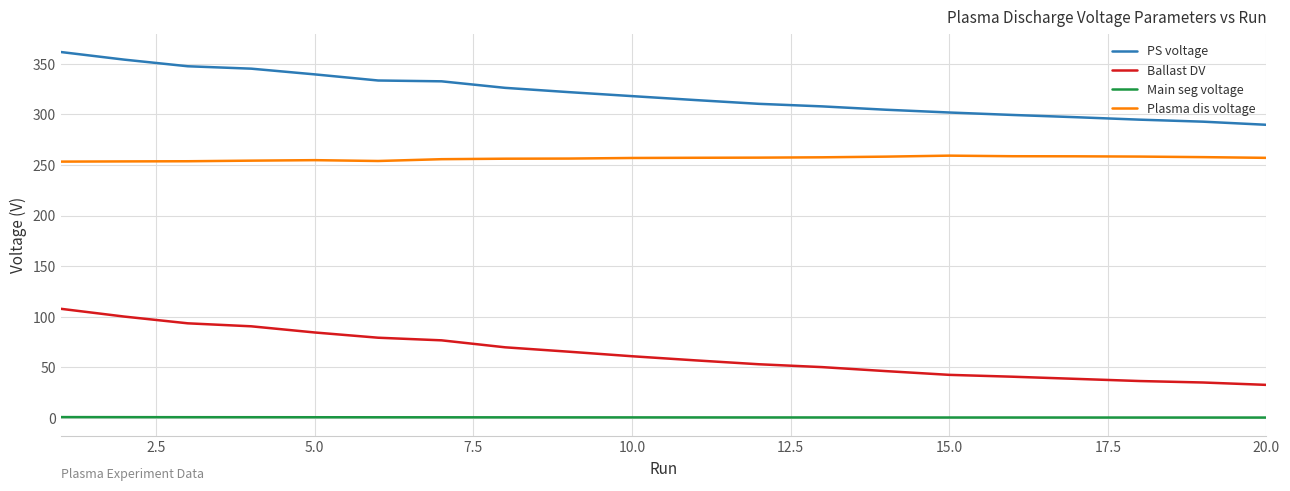

What is the maximum value shown in the chart?

361.8